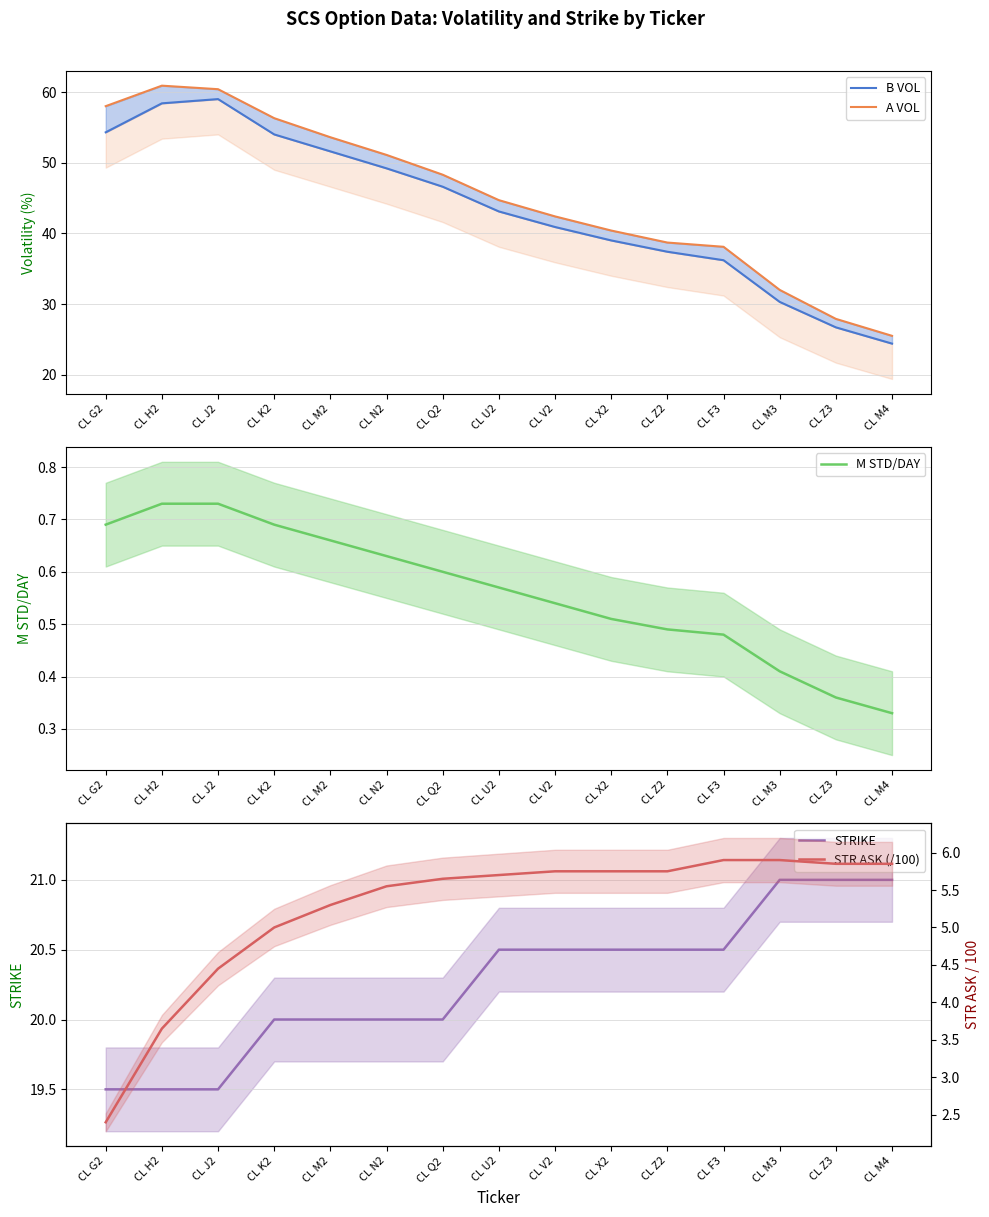

Is it true that B VOL equals 26.7 at CL Z3?

True